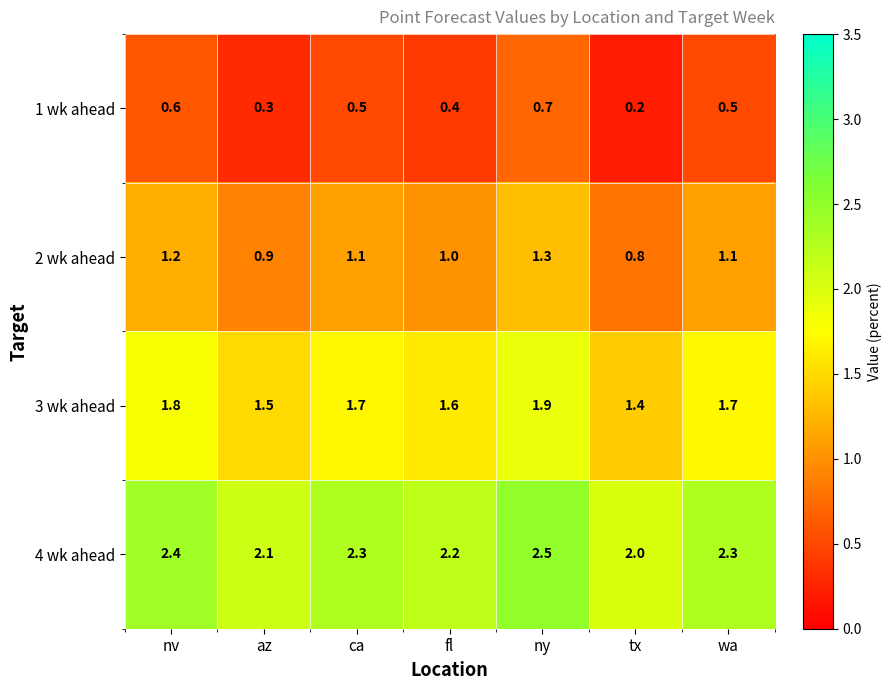

What is the difference between the highest and lowest values at nv?

1.8